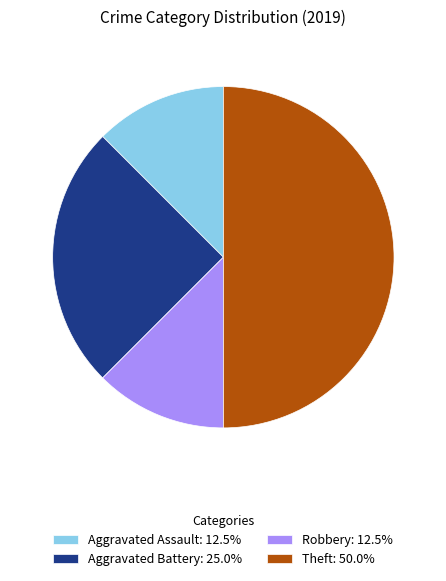

Is Aggravated Battery: 25.0% the majority of the pie?

No